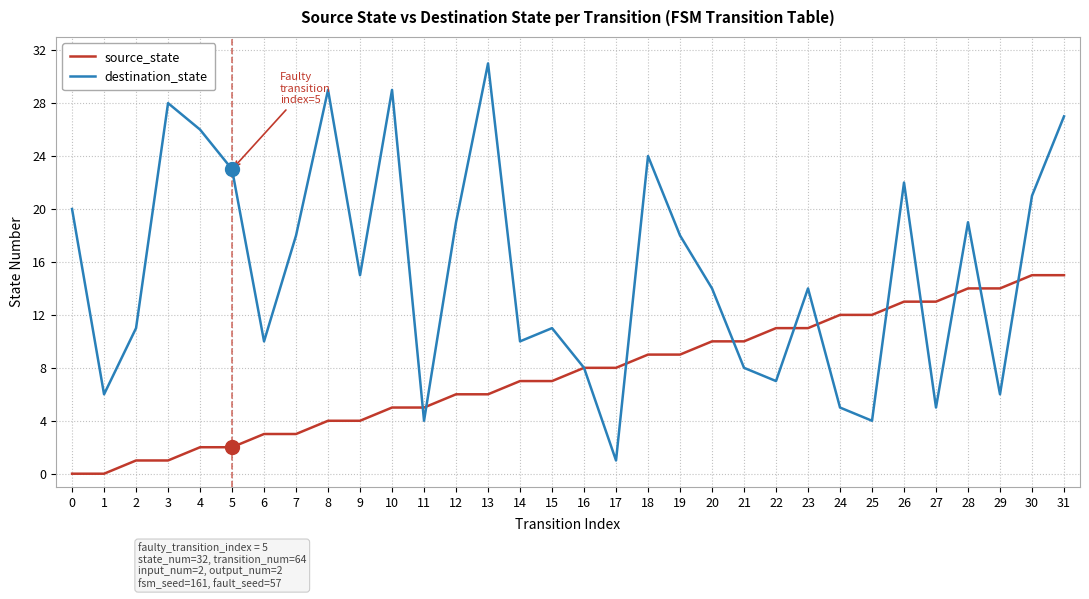

Which series has the widest spread of values?

destination_state